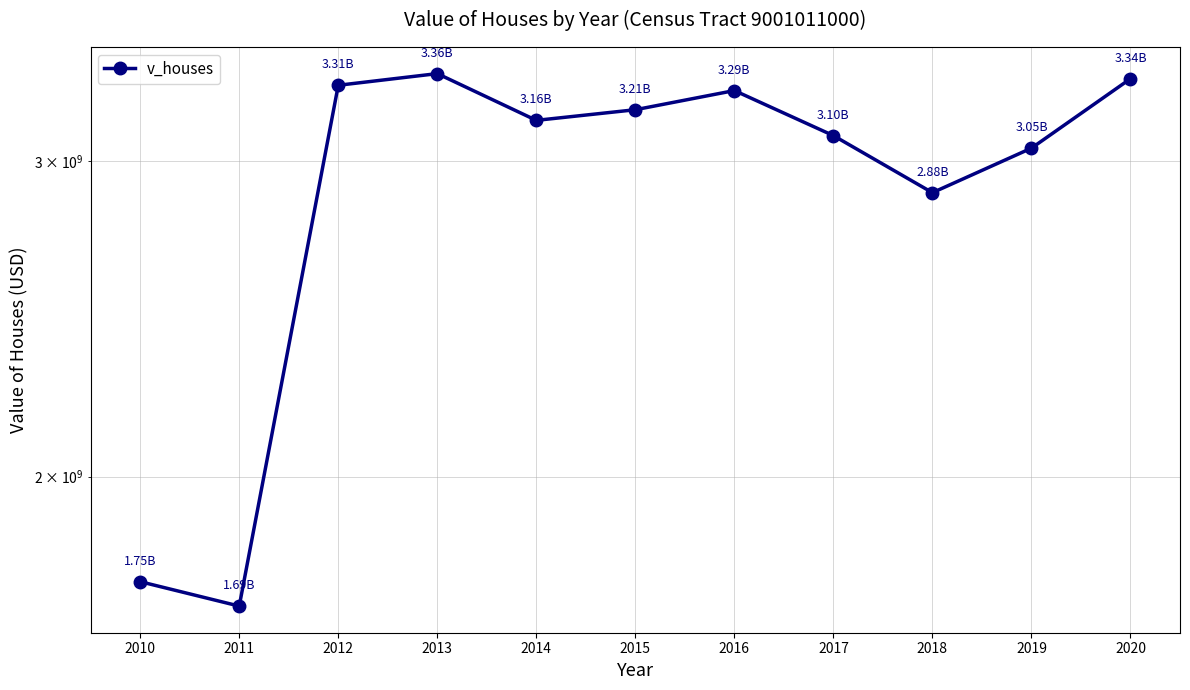

What is the value of the 10th point from the left?

3051204000